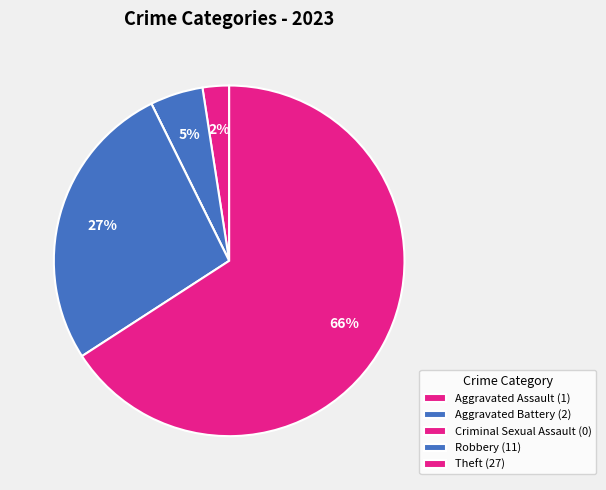

How many slices are in this pie chart?

5